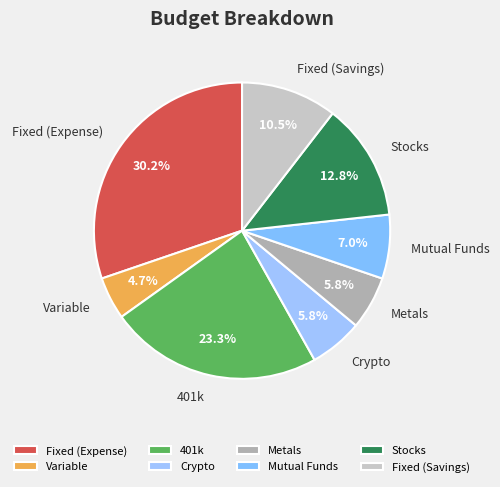

To the nearest percent, what is the average slice percentage?

12%